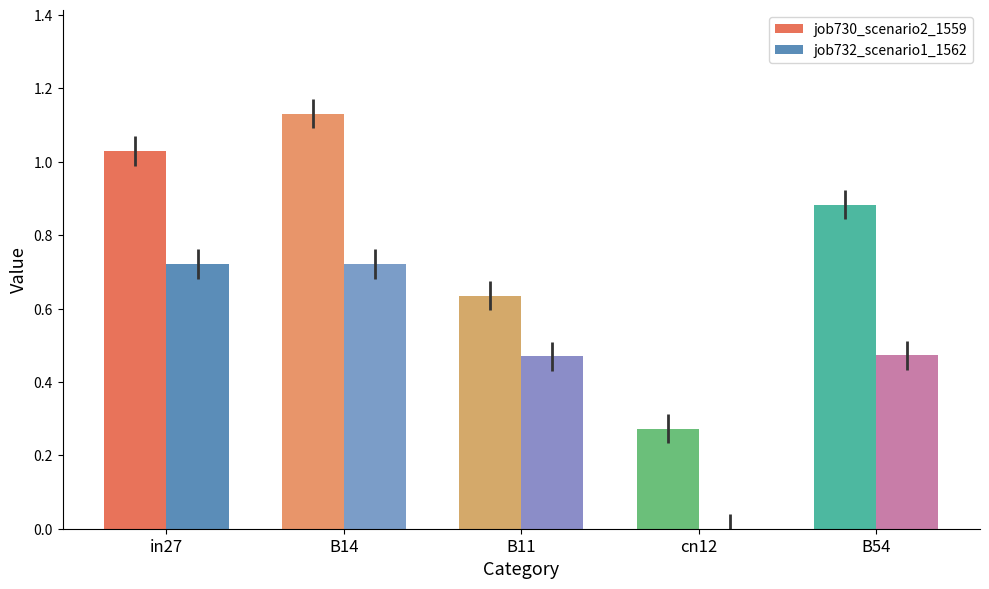

Which series changed the most between B11 and cn12?

job732_scenario1_1562